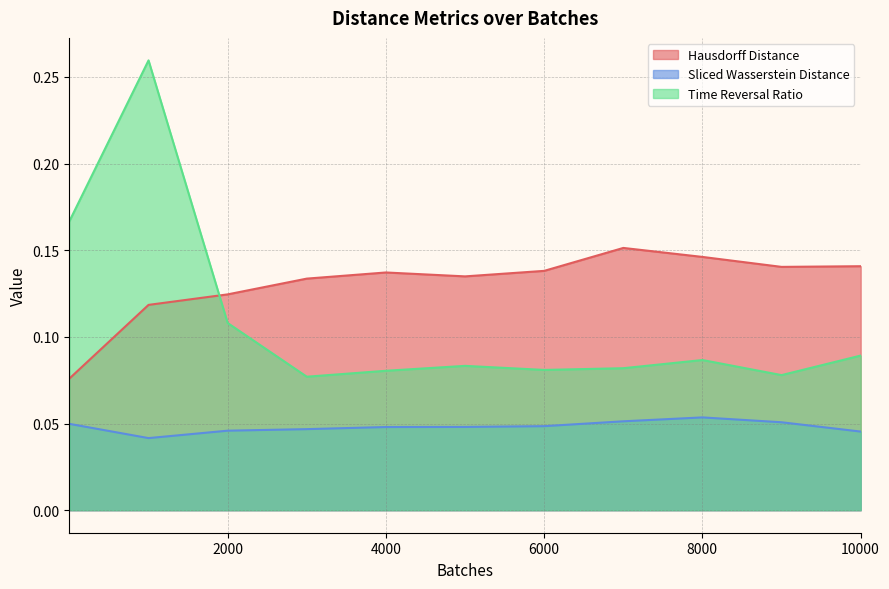

How many lines are shown in the chart?

3